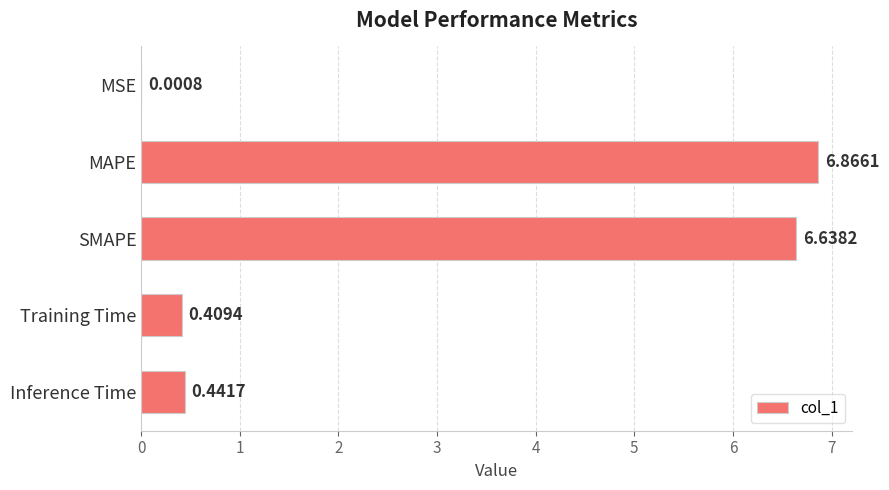

What is the sum of all values?

14.4